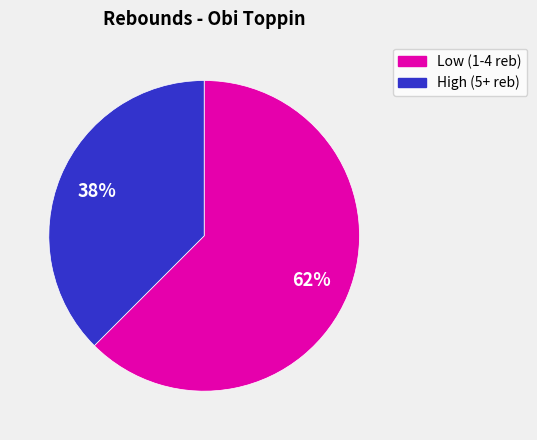

Is there any slice that represents more than half of the pie?

Yes